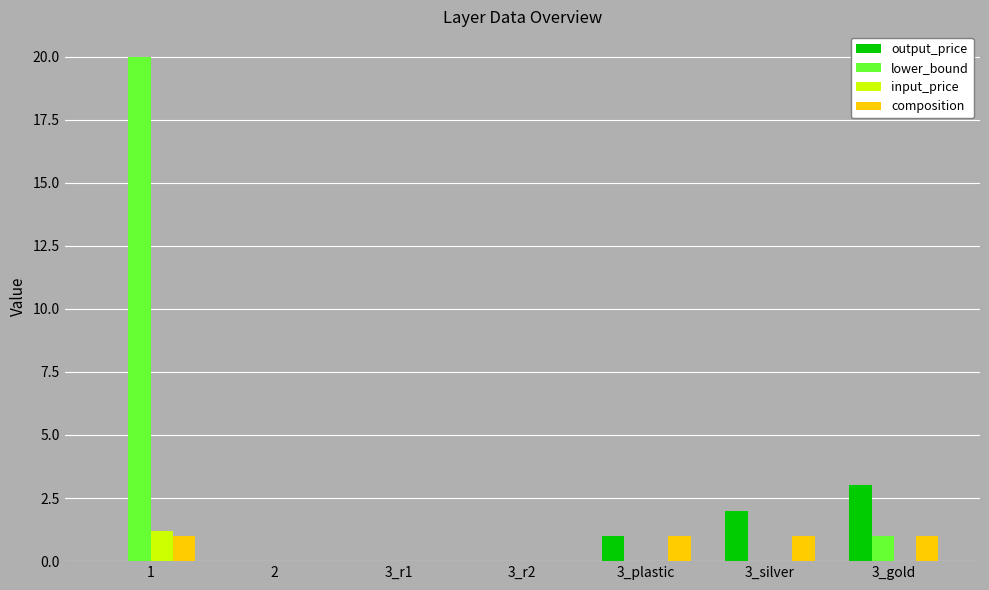

The lower_bound series shows 0.0 at 2. True or false?

True